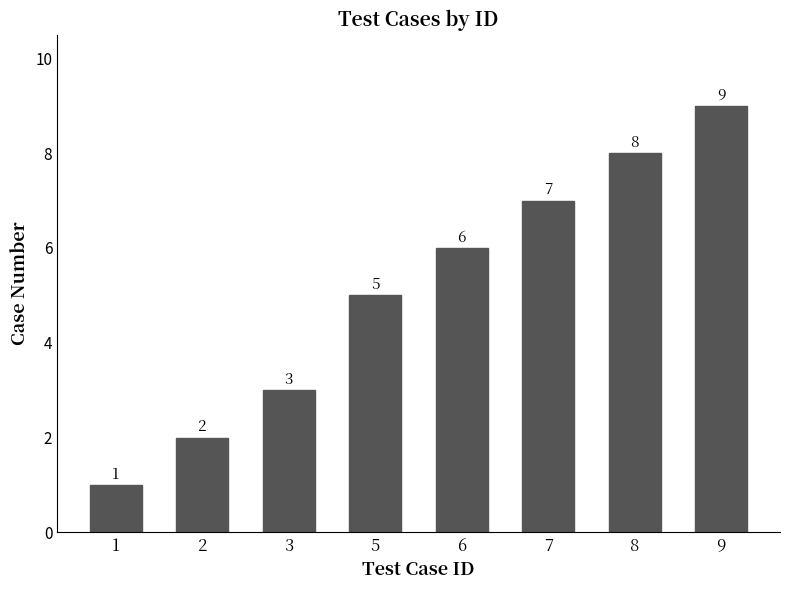

Is it true that the value at 7 is 10?

False